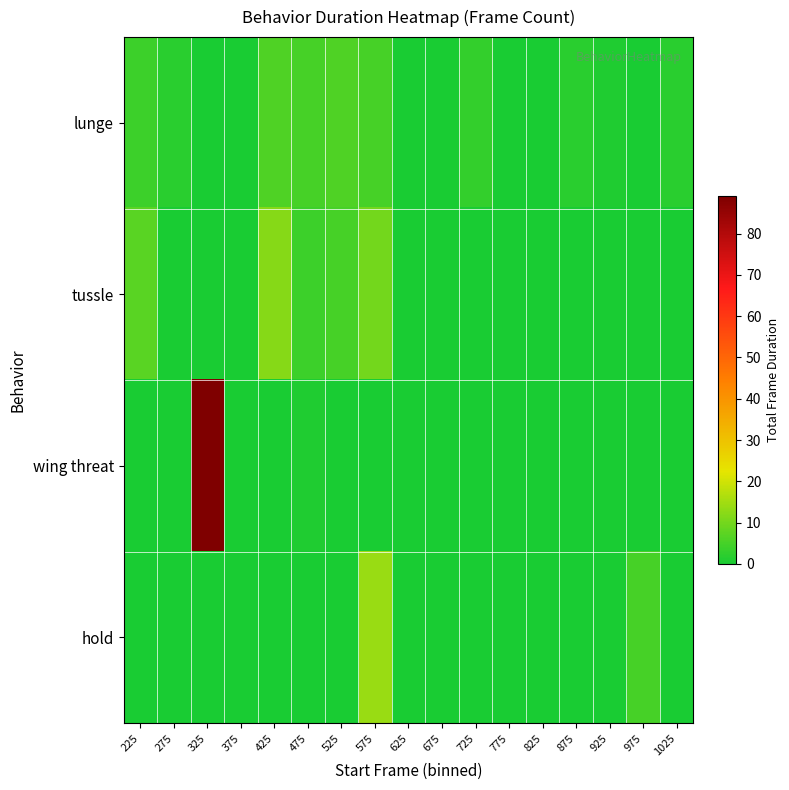

Reading right to left, list all the values displayed in this chart.

lunge: 1025=2	975=0	925=1	875=2	825=0	775=0	725=3	675=0	625=0	575=5	525=6	475=5	425=6	375=0	325=0	275=2	225=4
tussle: 1025=0	975=0	925=0	875=0	825=0	775=0	725=0	675=0	625=0	575=10	525=5	475=4	425=12	375=0	325=0	275=0	225=7
wing threat: 1025=0	975=0	925=0	875=0	825=0	775=0	725=0	675=0	625=0	575=0	525=0	475=1	425=0	375=0	325=89	275=0	225=0
hold: 1025=0	975=5	925=0	875=0	825=0	775=0	725=0	675=0	625=0	575=14	525=0	475=0	425=0	375=0	325=0	275=0	225=0